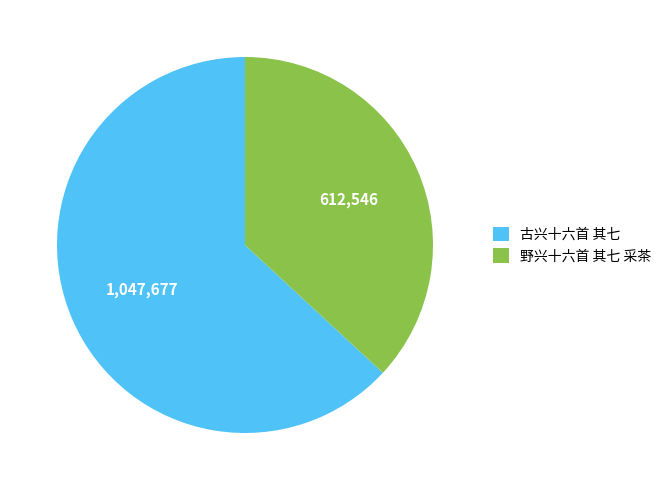

The 野兴十六首 其七 采茶 slice represents 43% of the pie. True or false?

False